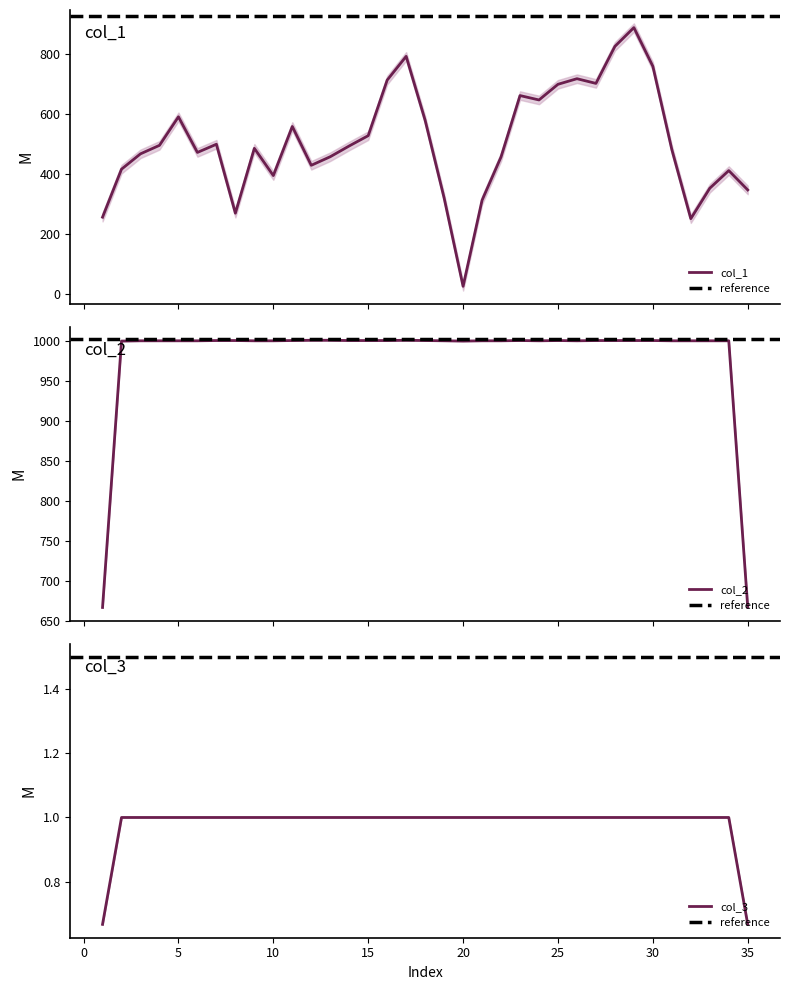

At which label does col_2 reach its peak?

4